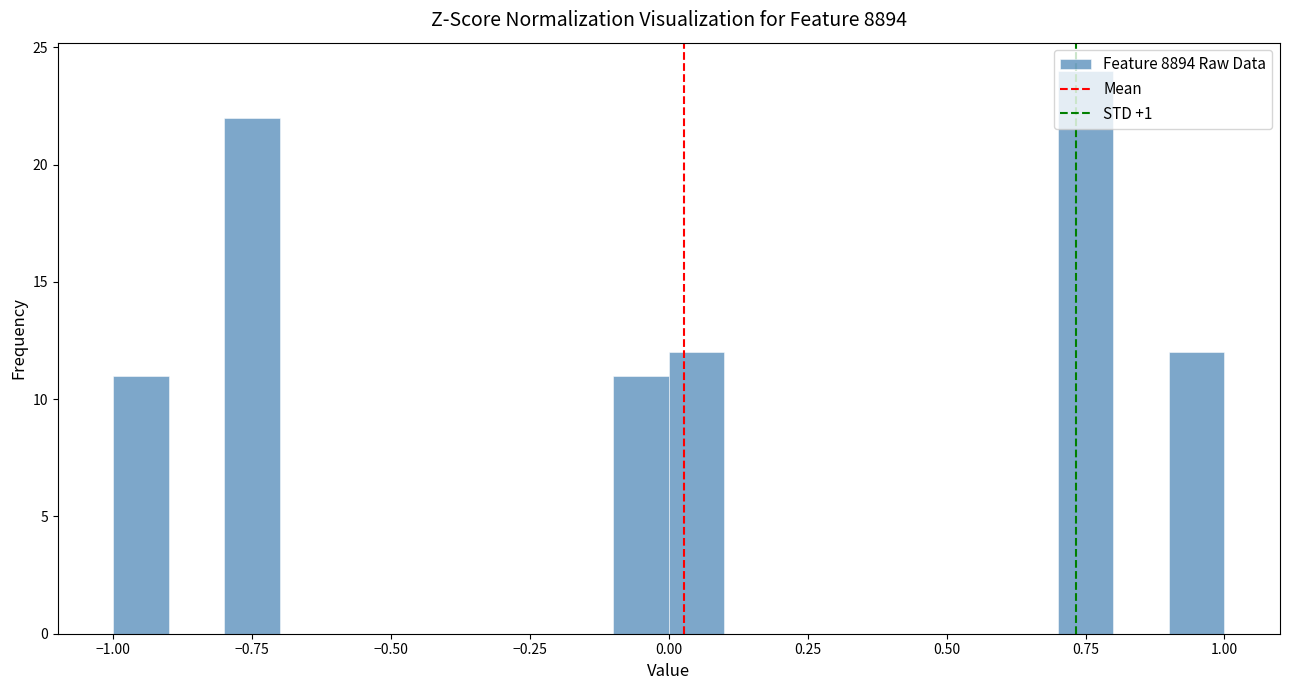

Around what value on the x-axis is the tallest bar? Give the approximate position of its centre, as read against the axis.

0.75